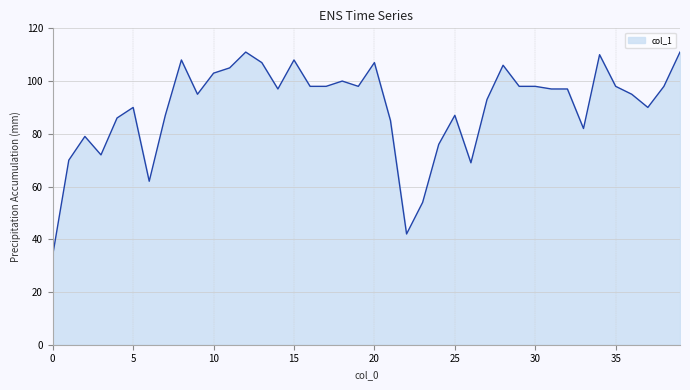

What is the difference between the maximum and minimum values?

77